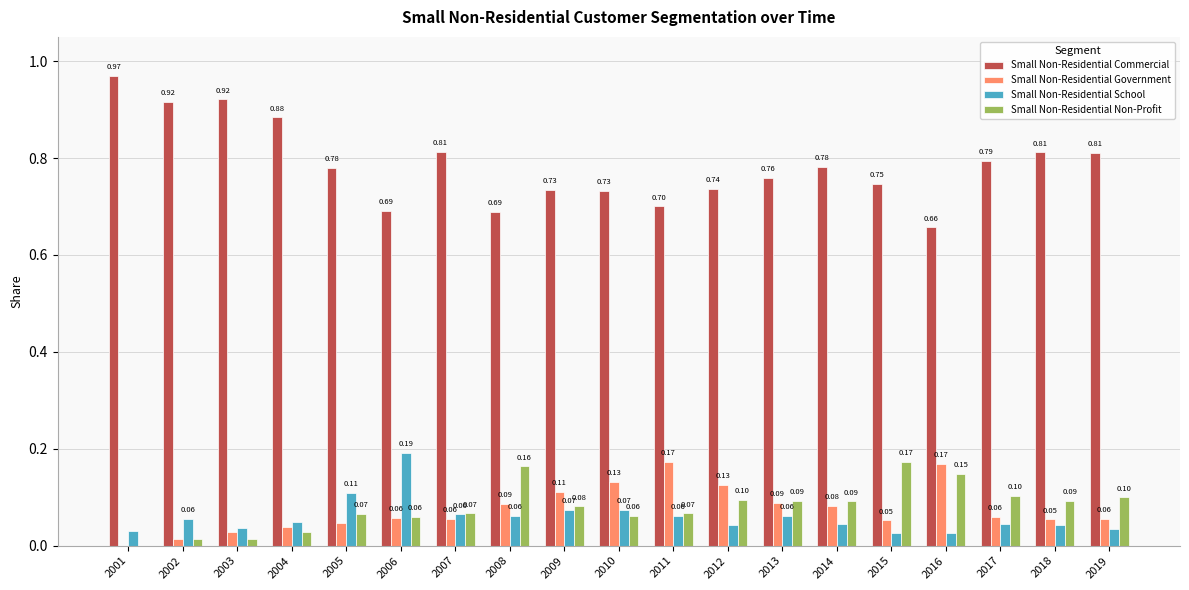

Between 2007 and 2017, which series saw the biggest shift?

Small Non-Residential Non-Profit